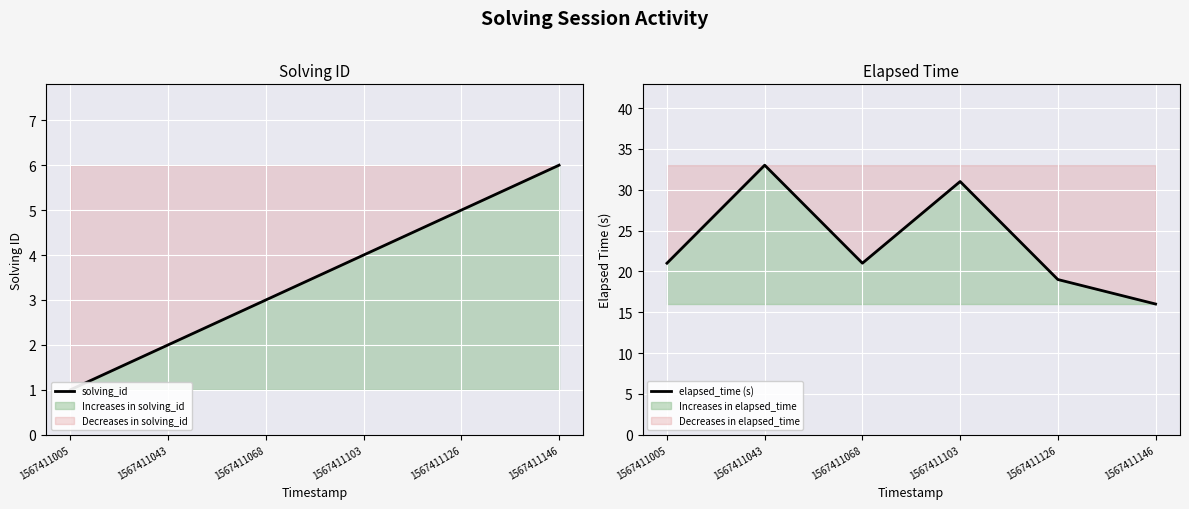

The elapsed_time (s) series shows 9 at 1567411103. True or false?

False